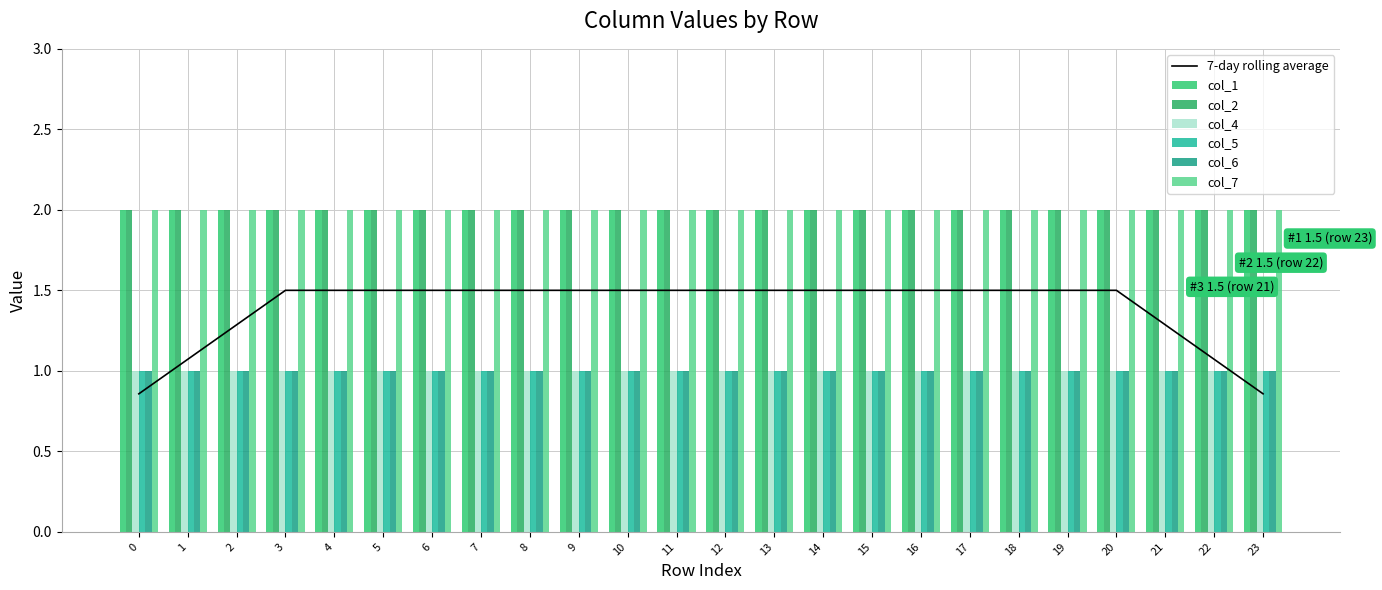

What is the spread (max minus min) of values at 13?

1